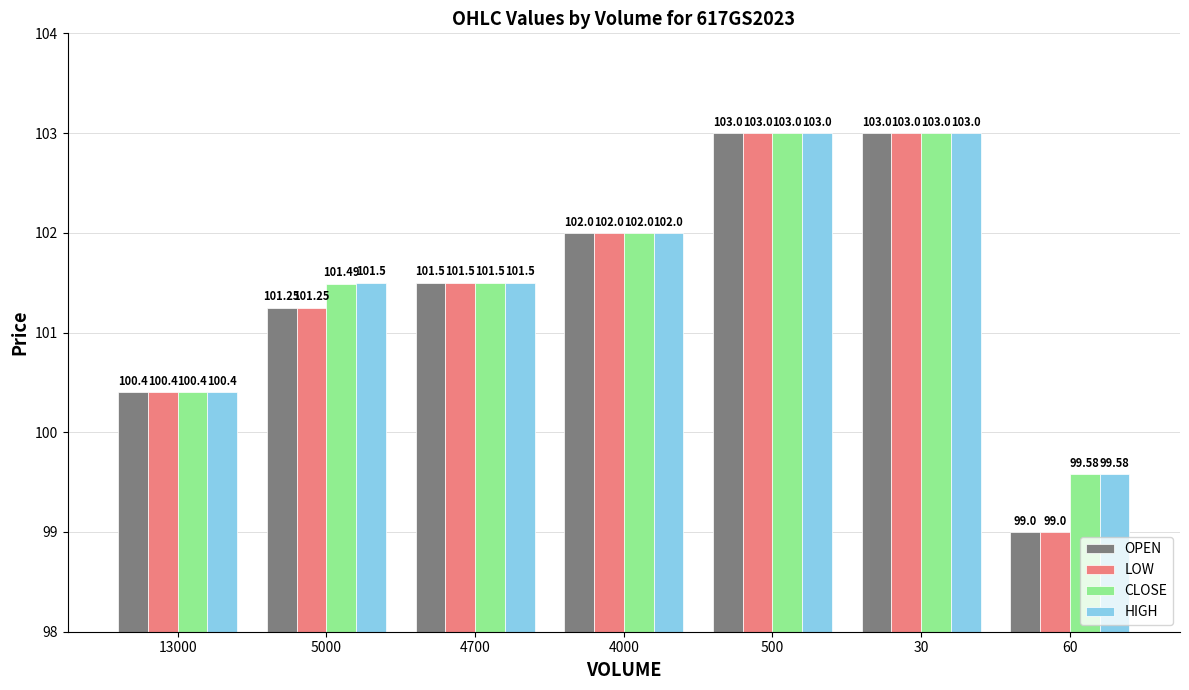

Count the number of data series in this chart.

4